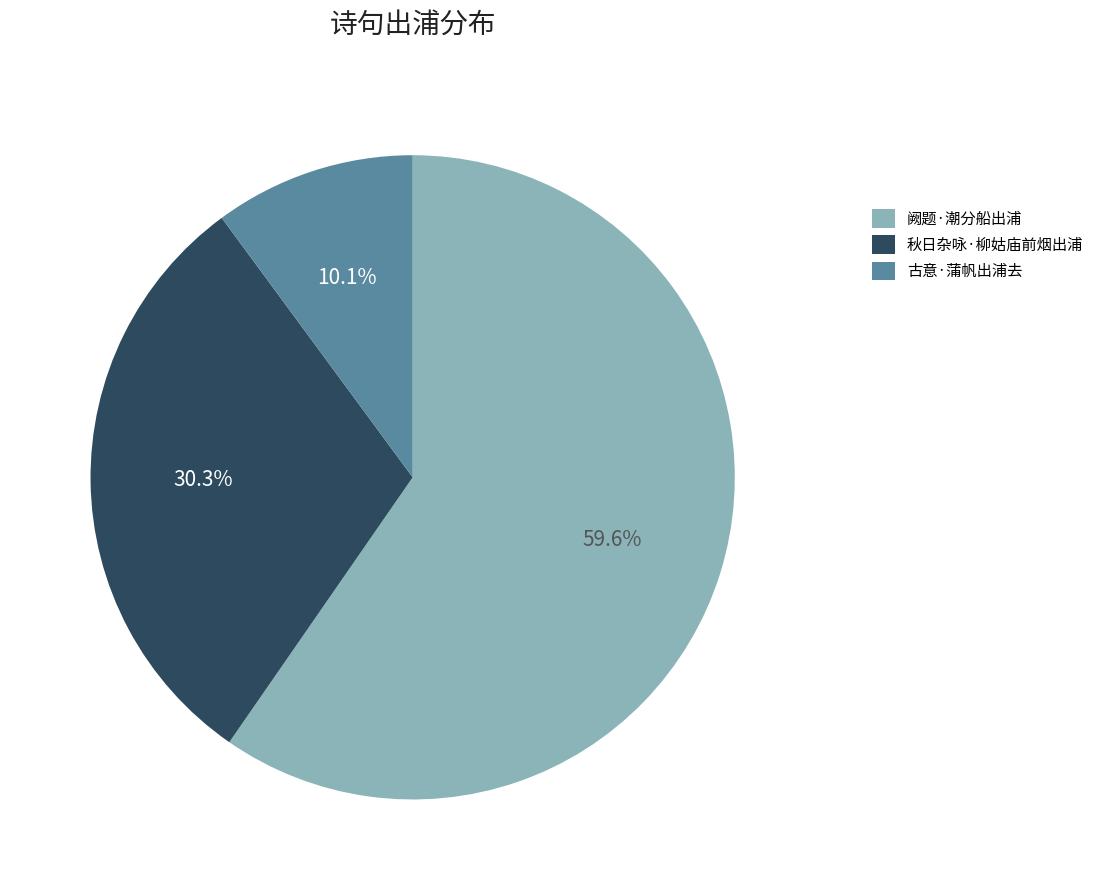

How many slices are in this pie chart?

3